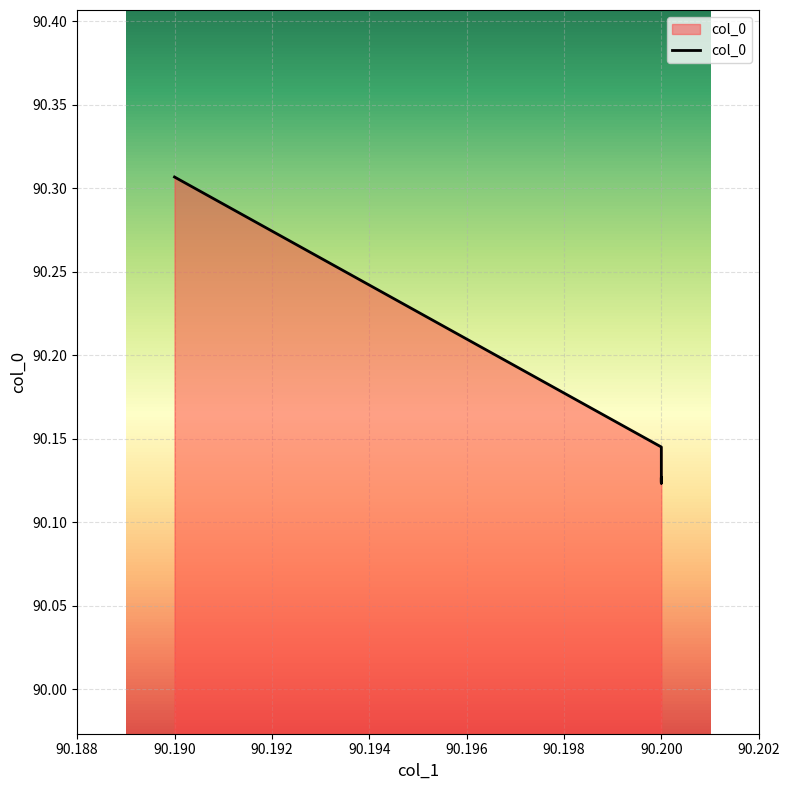

What is the greatest value displayed?

90.3